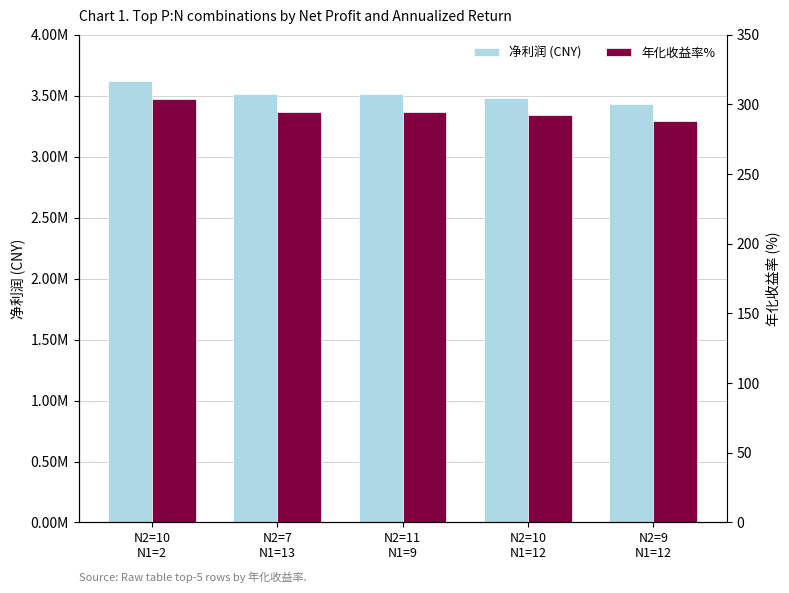

Are the bars horizontal?

No